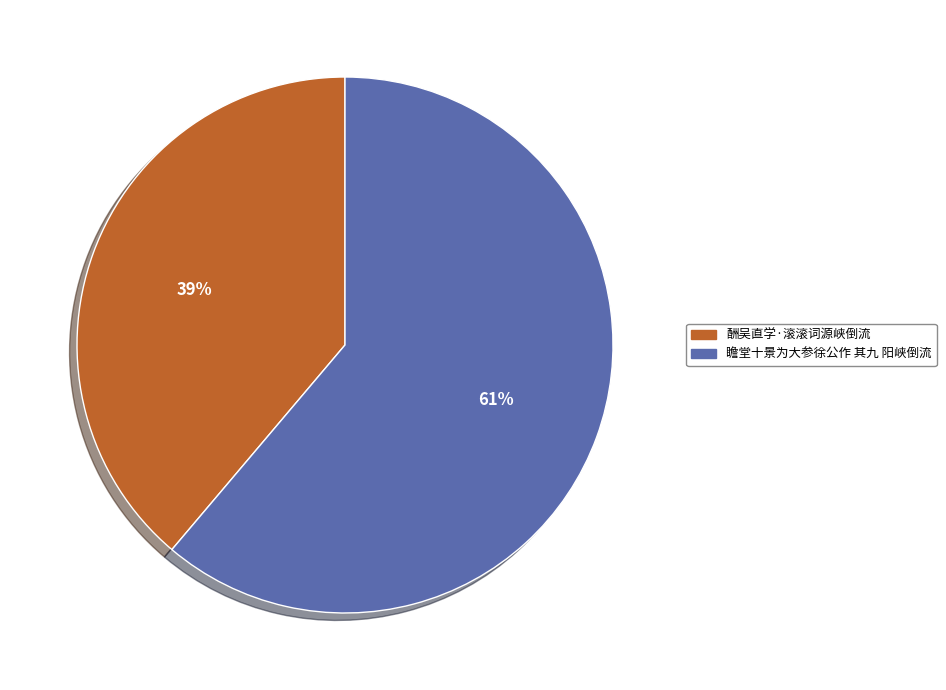

Rank the categories by value from lowest to highest.

酬吴直学·滚滚词源峡倒流, 瞻堂十景为大参徐公作 其九 阳峡倒流